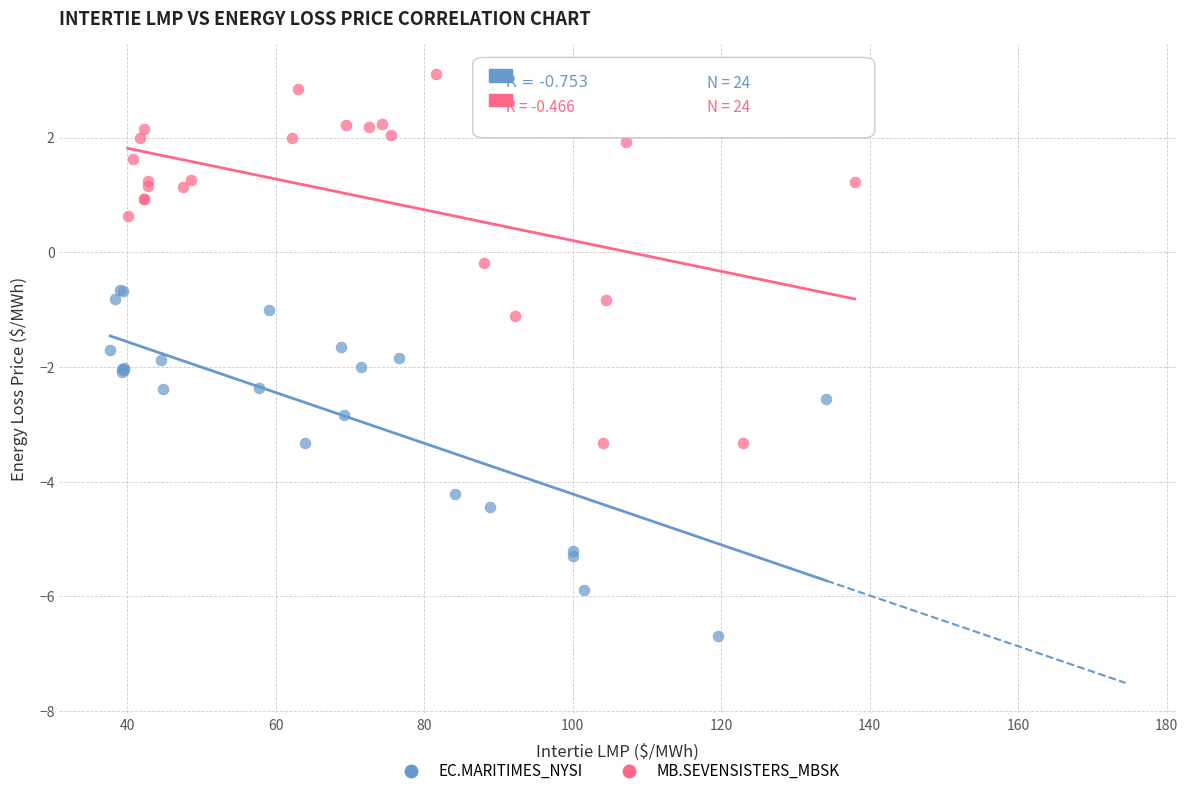

Which series reaches the maximum Y coordinate?

MB.SEVENSISTERS_MBSK